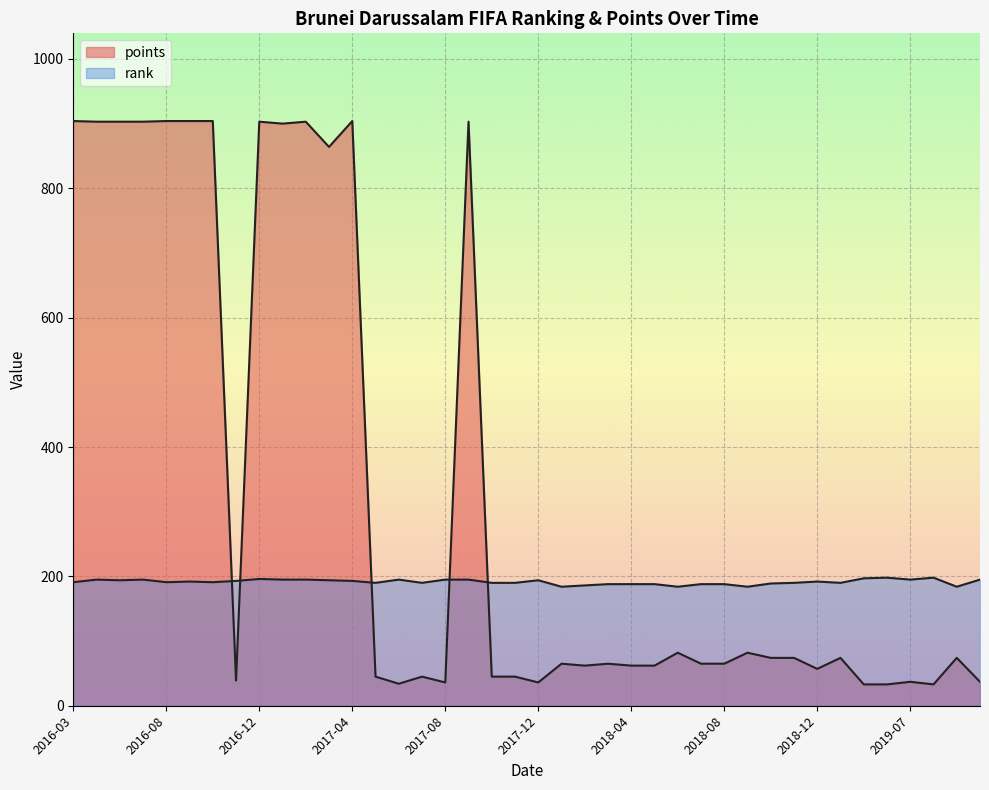

How many data points in points are above 65?

19